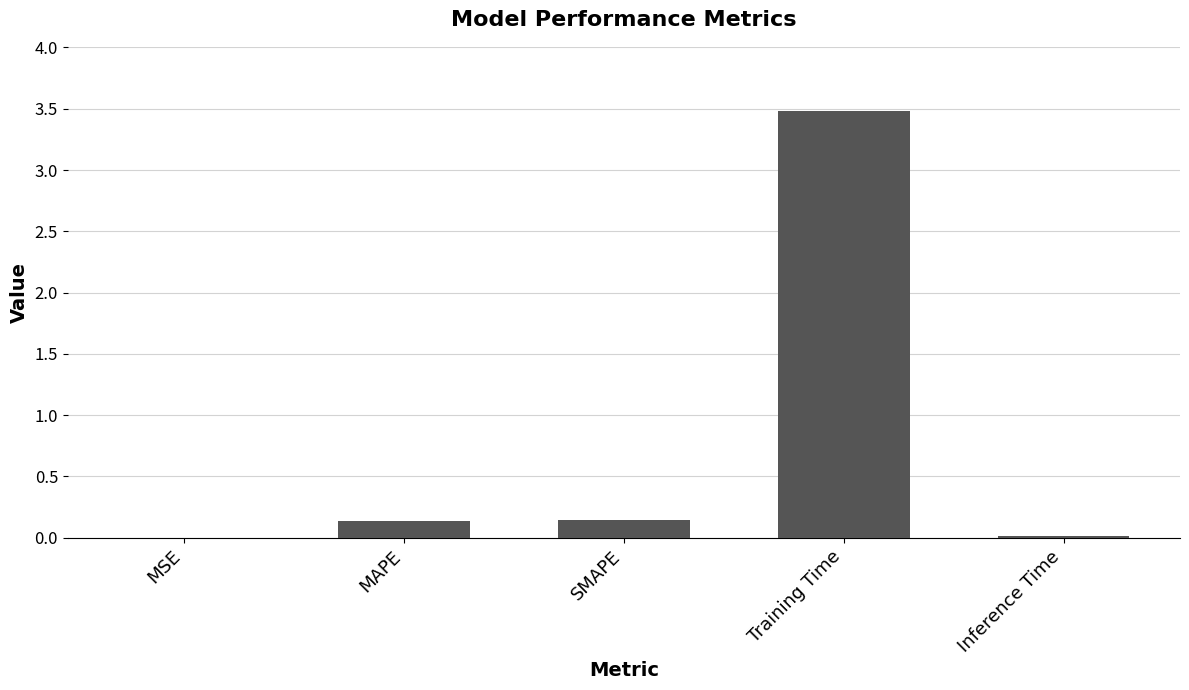

What is the sum of all values?

3.8